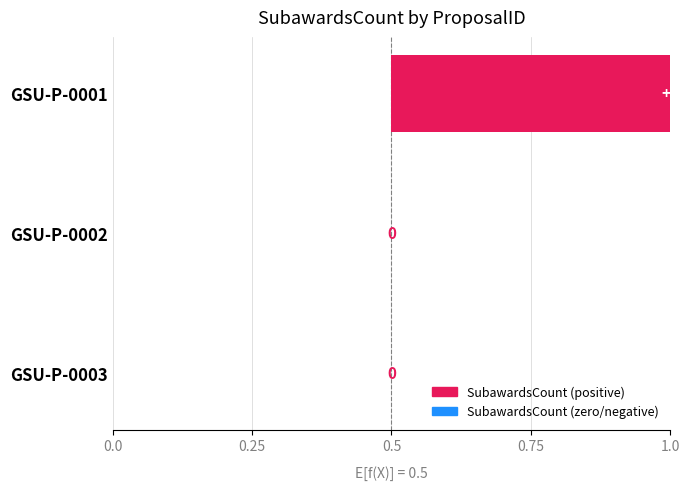

What is the difference between the values at GSU-P-0002 and GSU-P-0001?

1